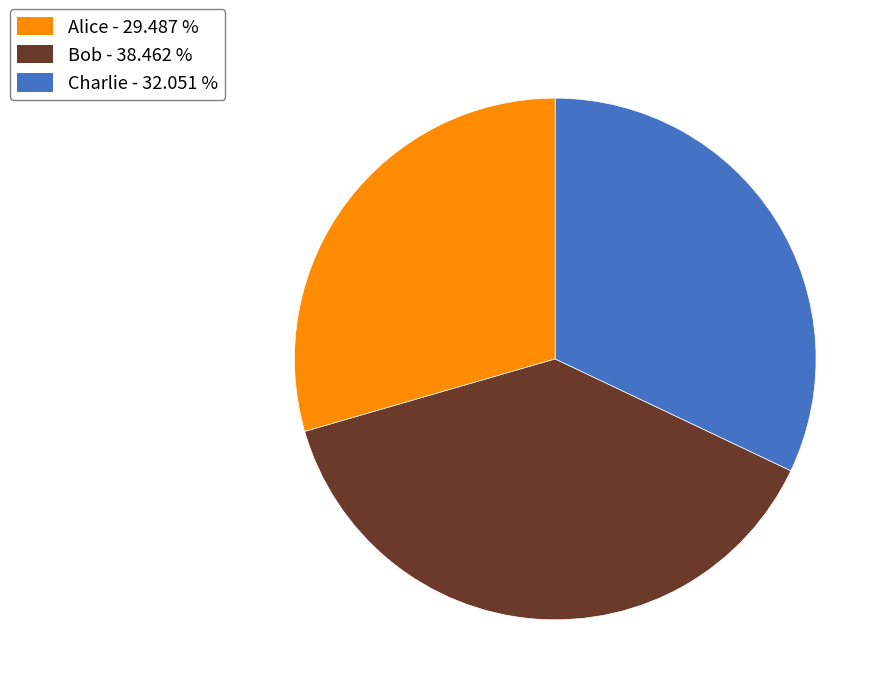

Approximately how many times larger is the value at Alice compared to Bob?

0.8